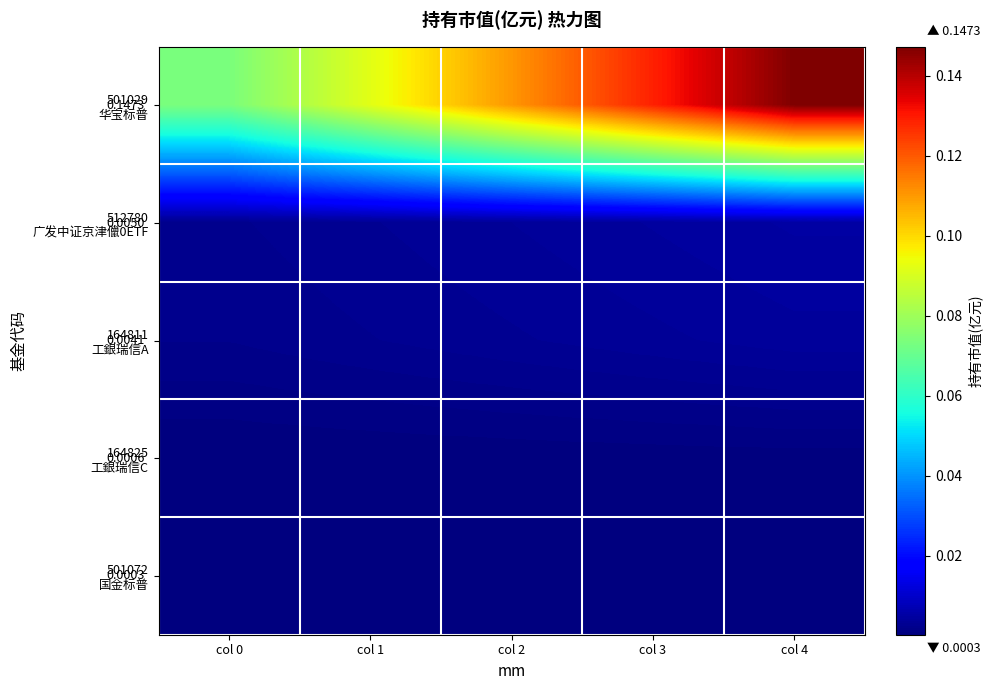

At which category is the sum across all series the highest?

col 4